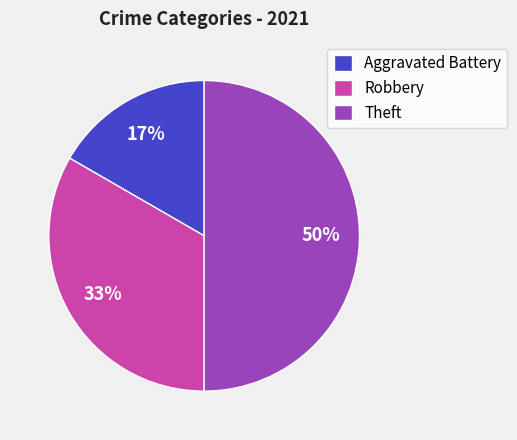

Combined, do Aggravated Battery and Theft account for over 50%?

Yes